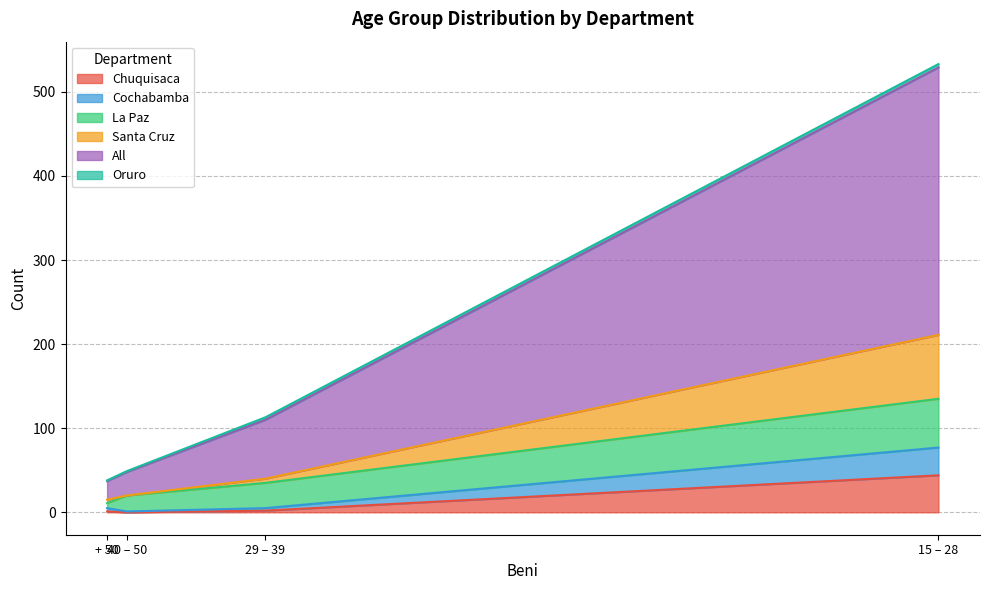

What is the highest value of the Chuquisaca series?

44